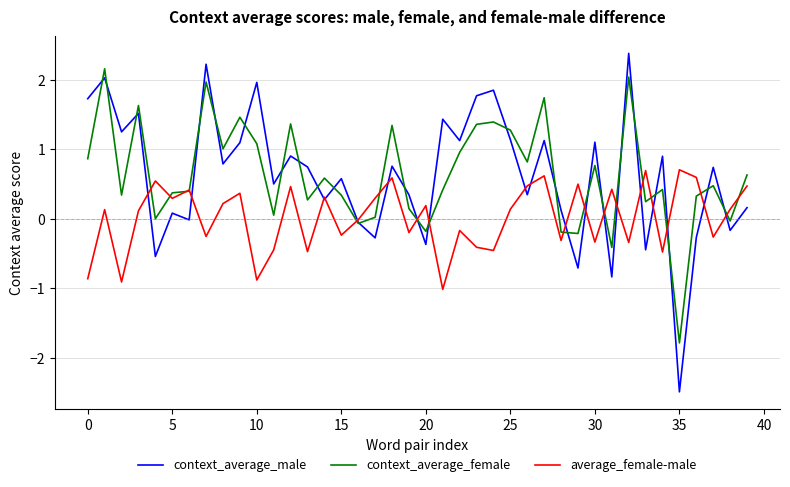

List the series in order of their peak value, highest first.

context_average_male, context_average_female, average_female-male